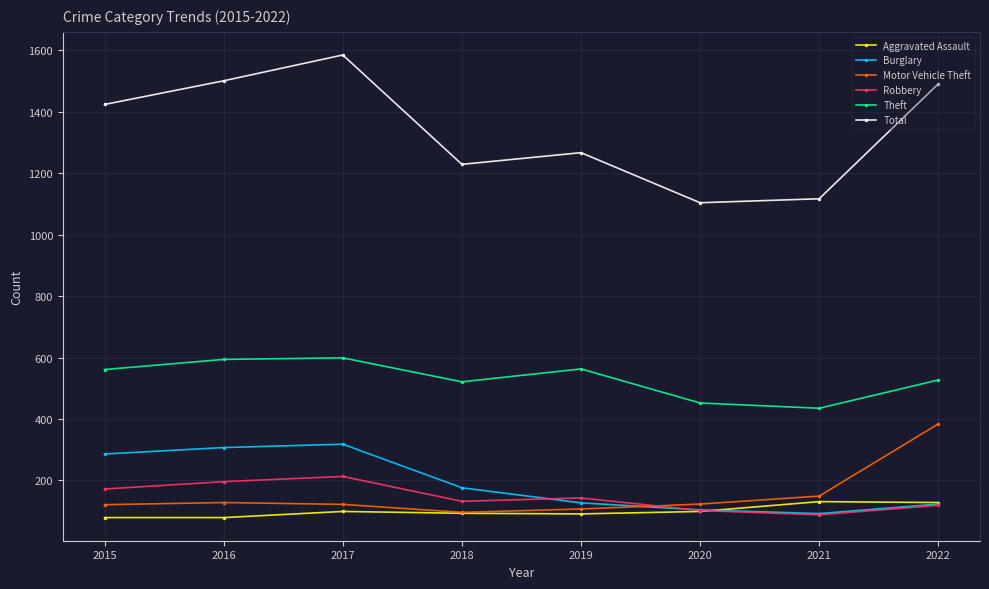

True or false: Total and Theft cross at least once.

False